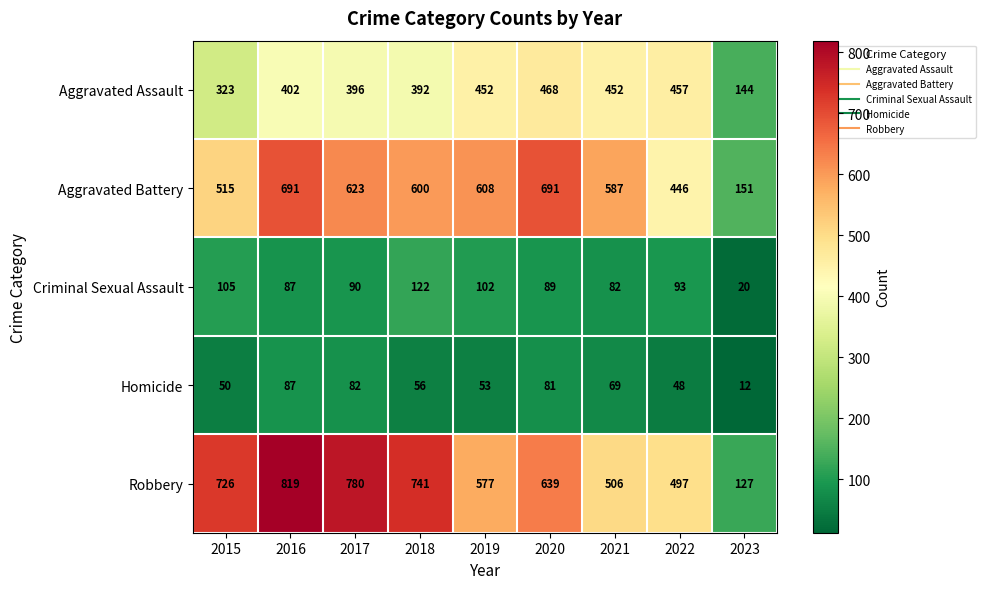

Between 2016 and 2021, which series saw the biggest shift?

Robbery